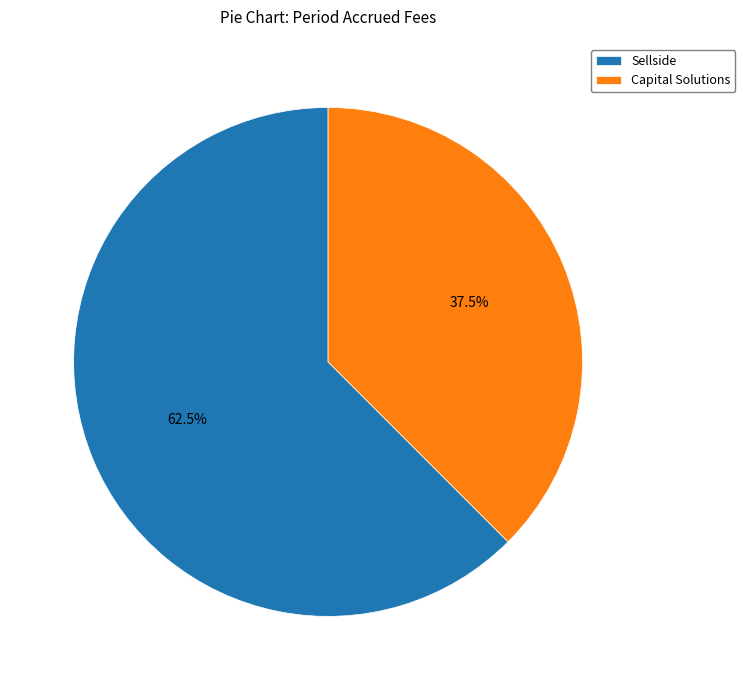

Does any single category account for the majority?

Yes